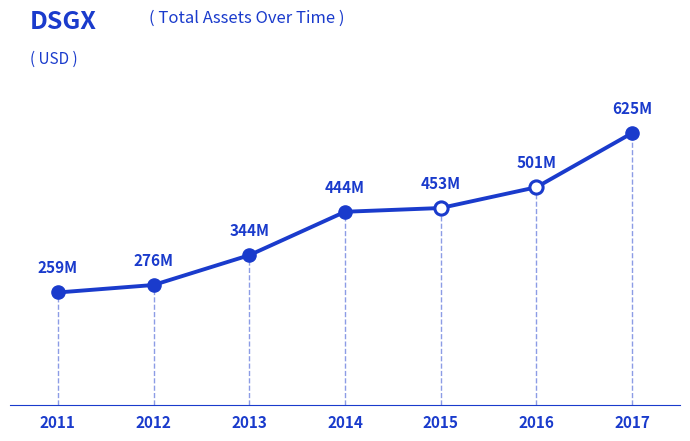

Does the chart have visible grid lines?

No